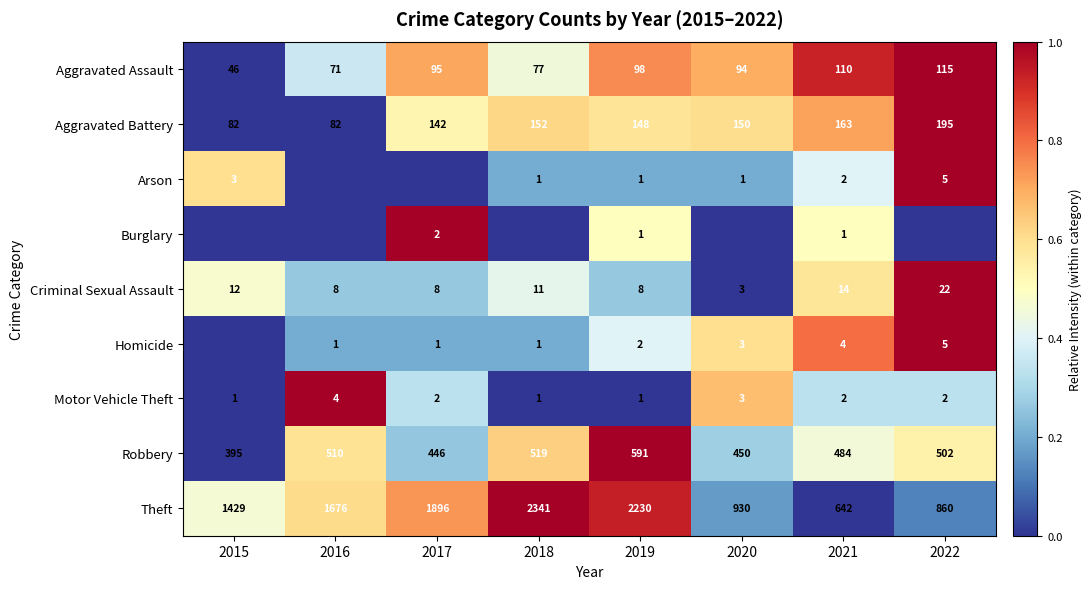

Is the value of Aggravated Battery at 2018 greater than the value of Aggravated Assault at 2017?

Yes